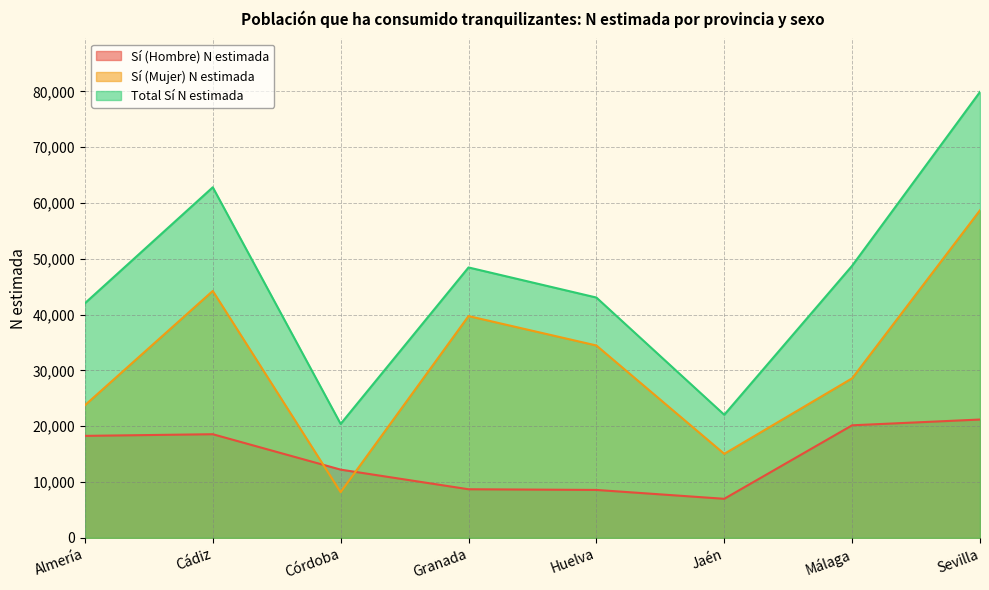

Is it true that Total Sí N estimada equals 42051 at Almería?

True